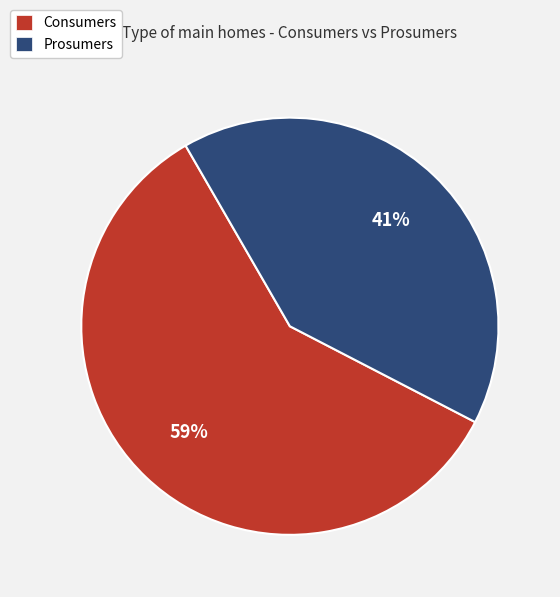

Which category has the smallest portion of the pie?

Prosumers